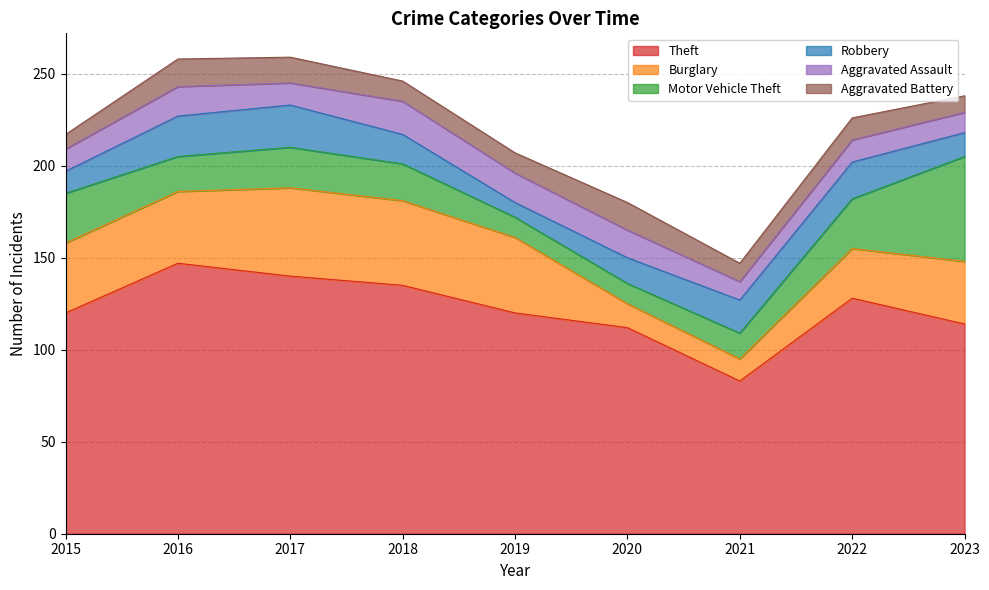

The value of Burglary at 2020 is 8. True or false?

False